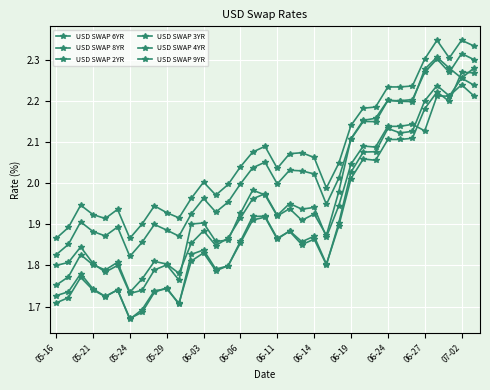

Which series has the largest range (max minus min)?

USD SWAP 4YR